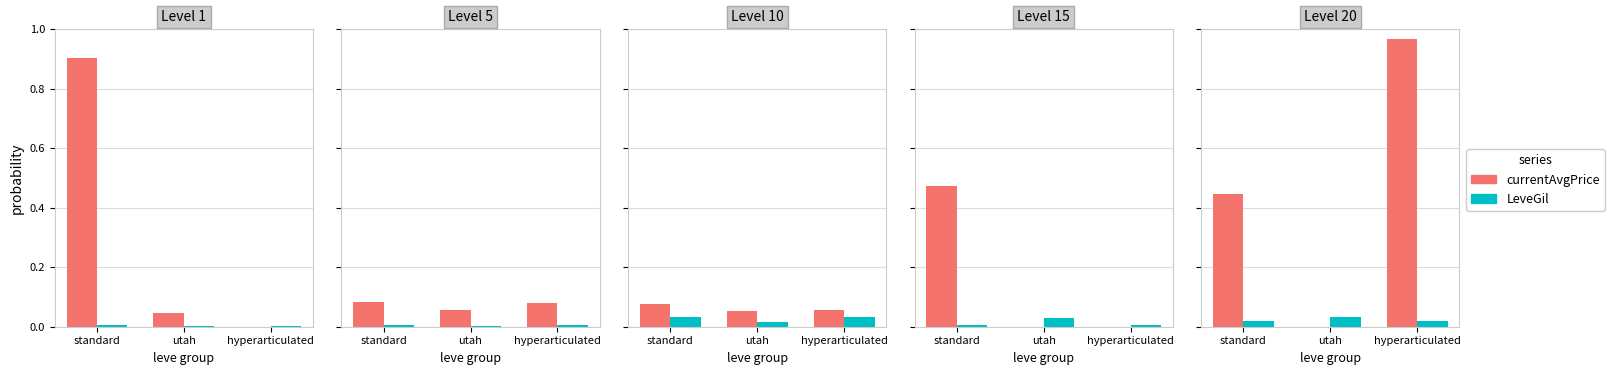

Rank the series by their average value, from highest to lowest.

currentAvgPrice, LeveGil